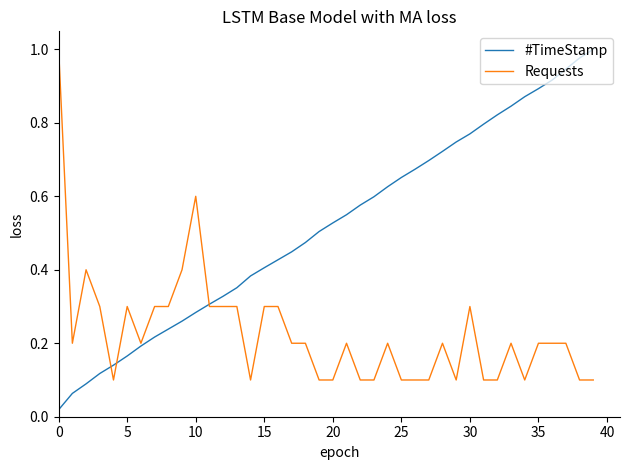

Which series has the largest total across all categories?

#TimeStamp